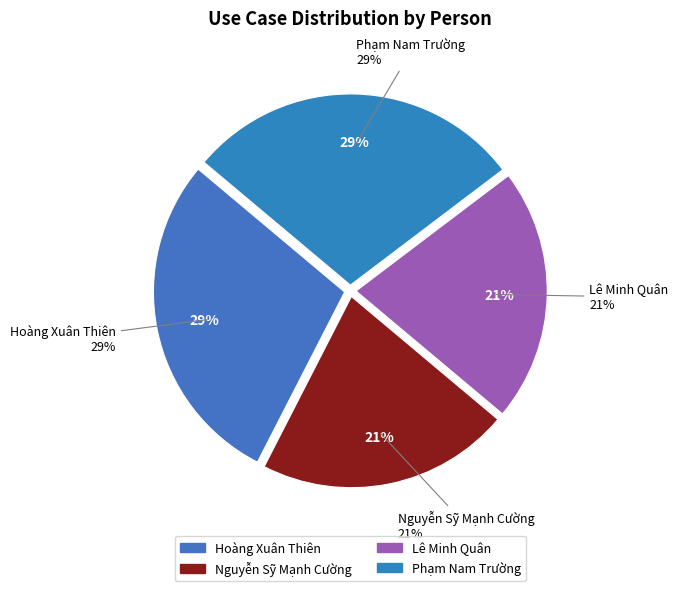

What portion of the pie excludes Lê Minh Quân?

78.6%